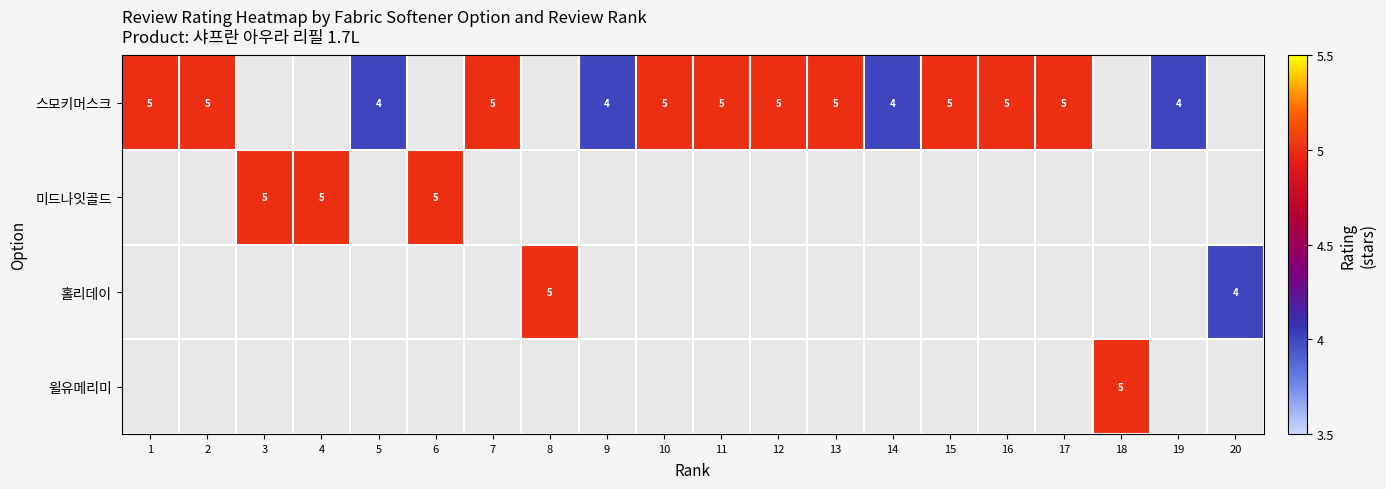

True or false: 스모키머스크 has a value of 5 at 16.

True